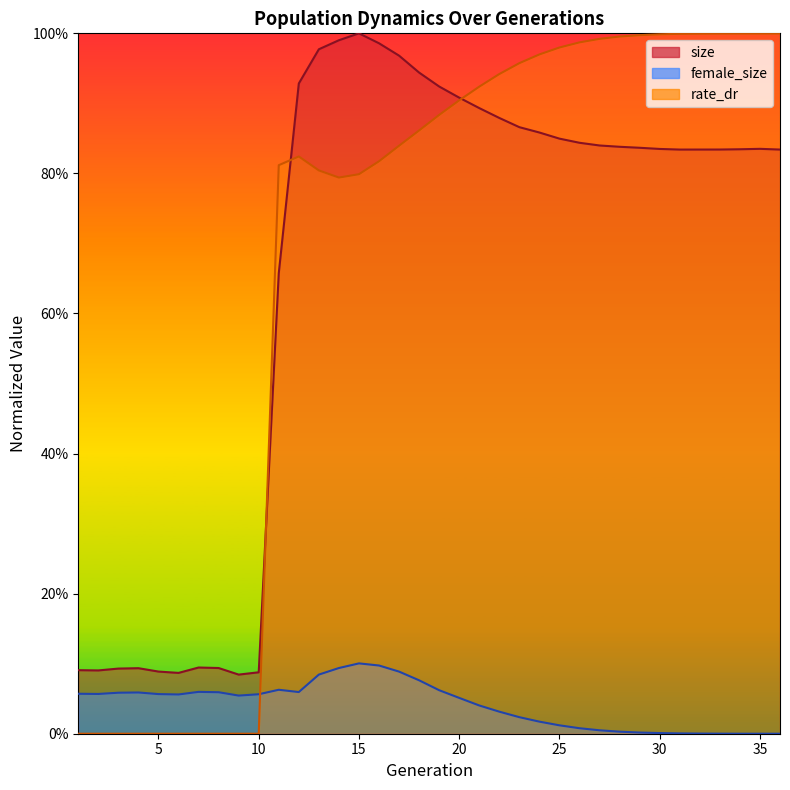

What is the total value across all series at 18?

1.9